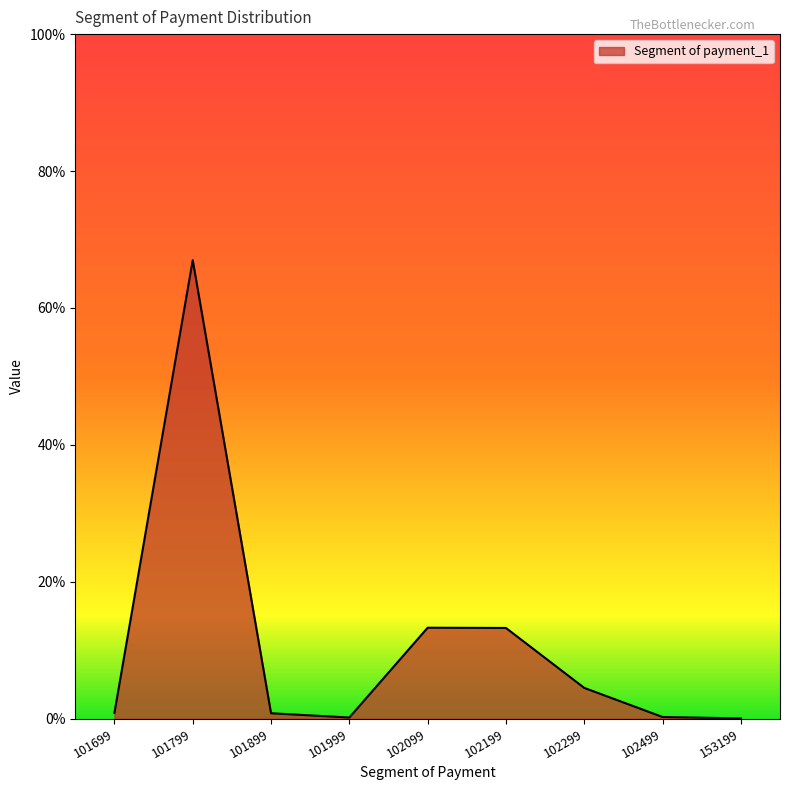

What is the sum of the values at 102099 and 153199?

0.1